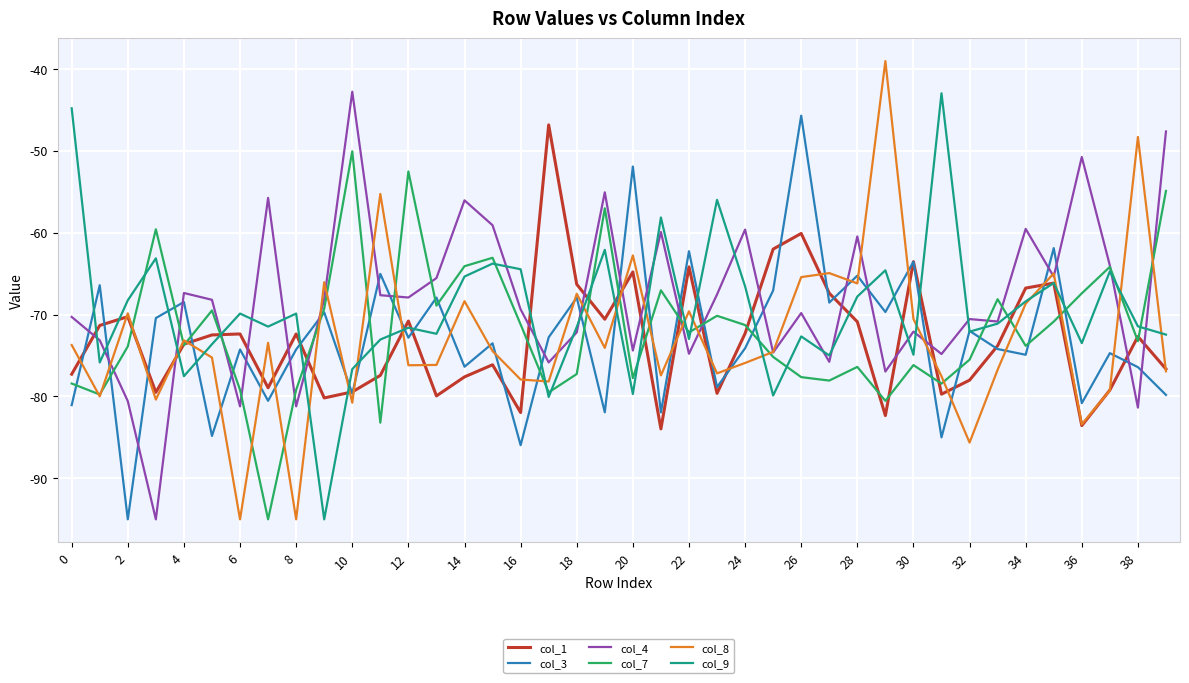

What is the minimum value for col_3?

-95.0